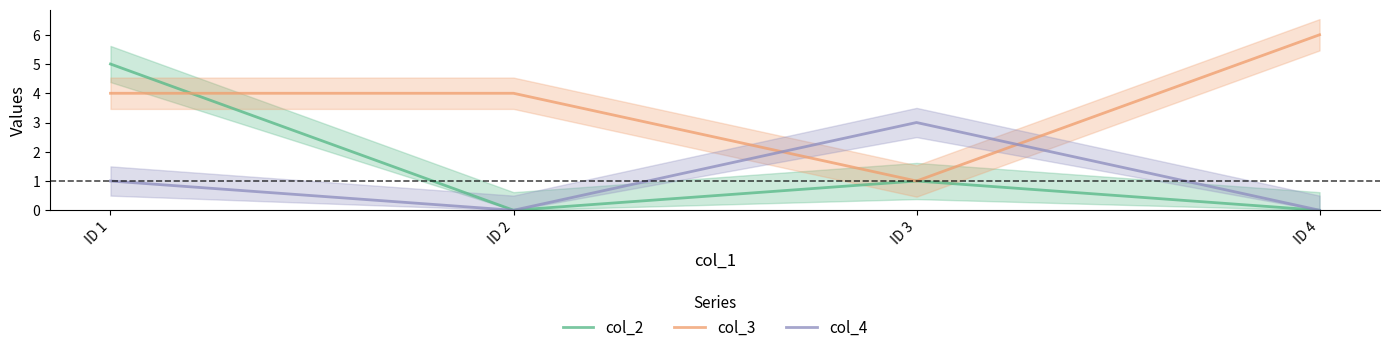

How many positive values does the col_2 series have?

2